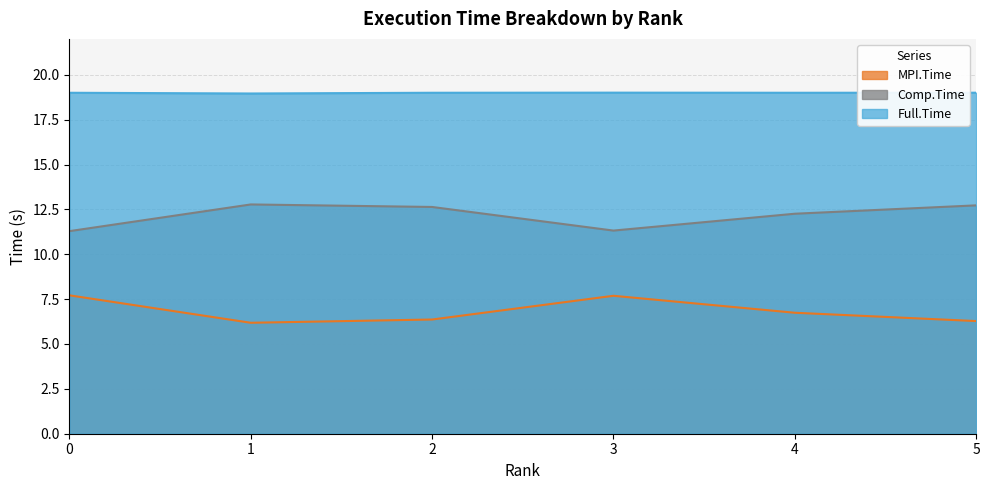

What is the smallest value displayed?

6.2